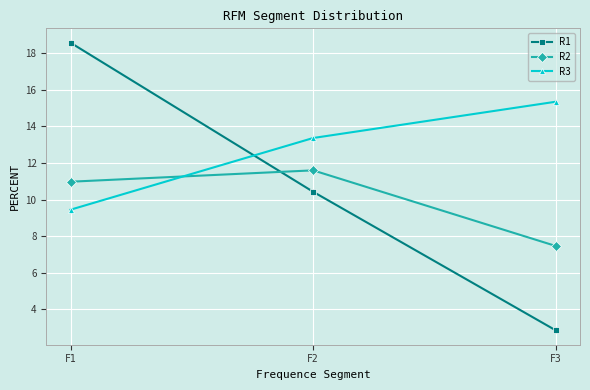

Reading right to left, what are all the values shown in this chart?

R1: F3=2.9	F2=10.4	F1=18.6
R2: F3=7.5	F2=11.6	F1=11.0
R3: F3=15.3	F2=13.4	F1=9.4